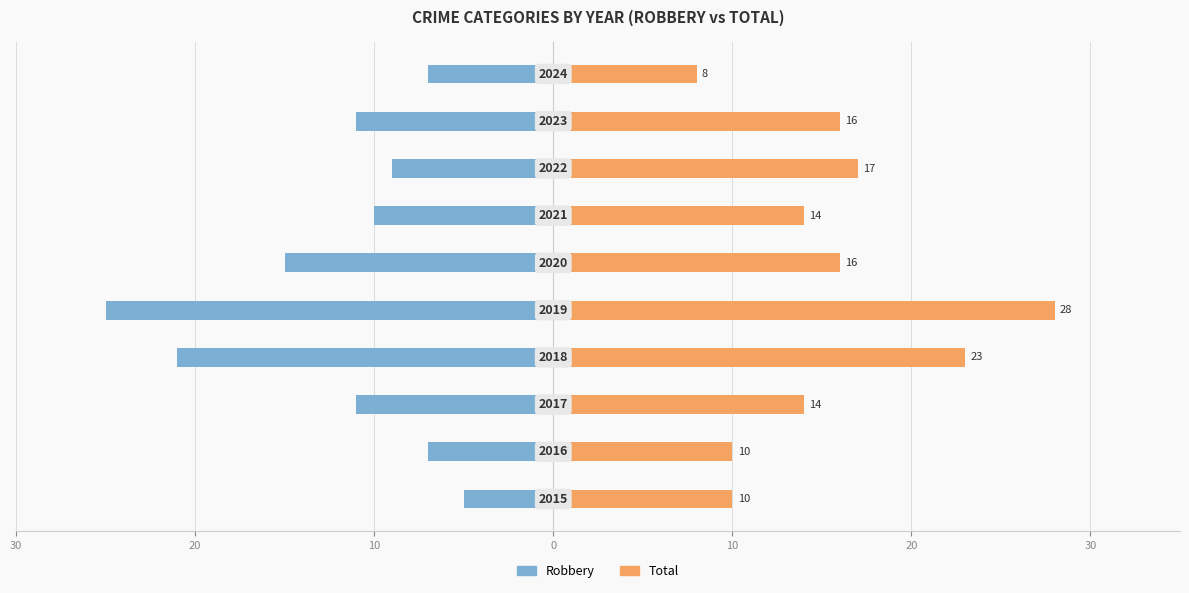

Rank the series by their maximum value, from lowest to highest.

Robbery, Total